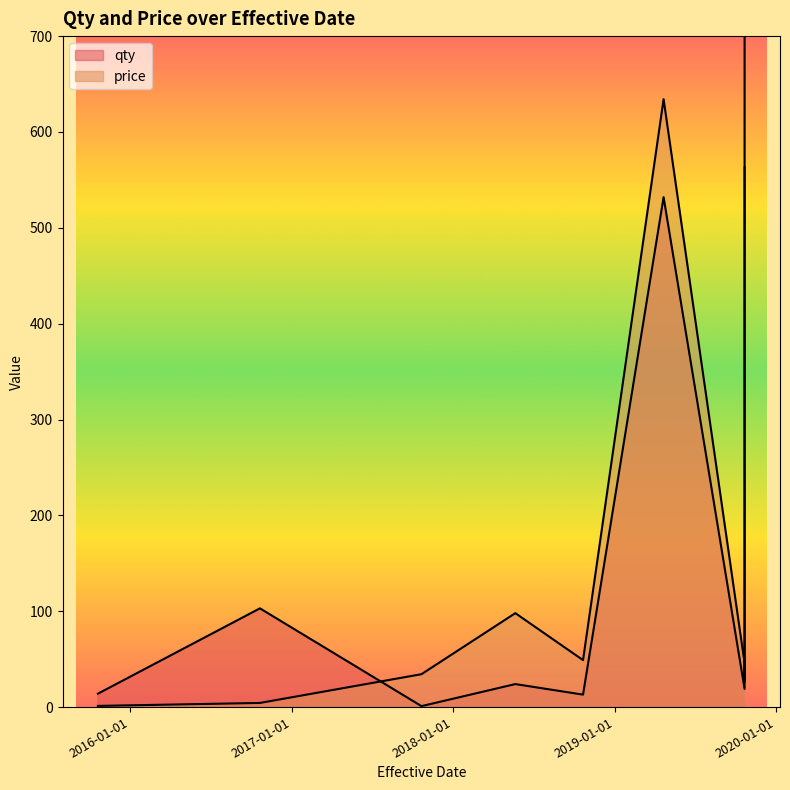

The price series shows 14.3 at 2019-10-21. True or false?

False